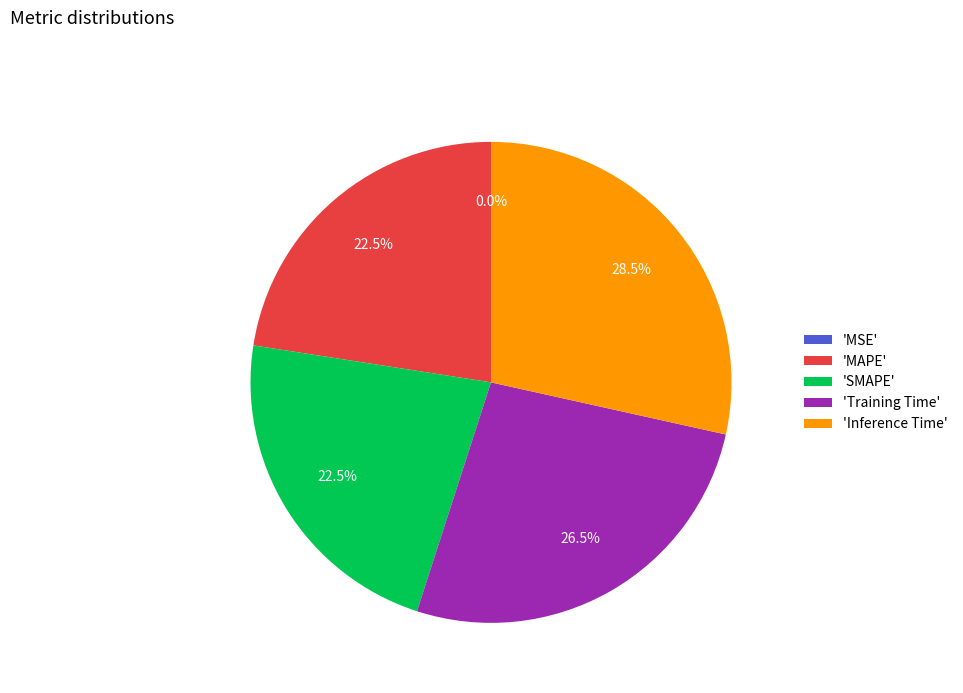

Is MAPE the majority of the pie?

No